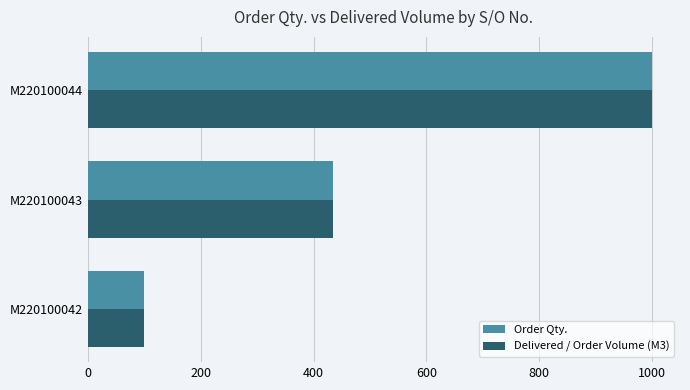

Is the value of Order Qty. at M220100042 greater than the value of Delivered / Order Volume (M3) at M220100044?

No